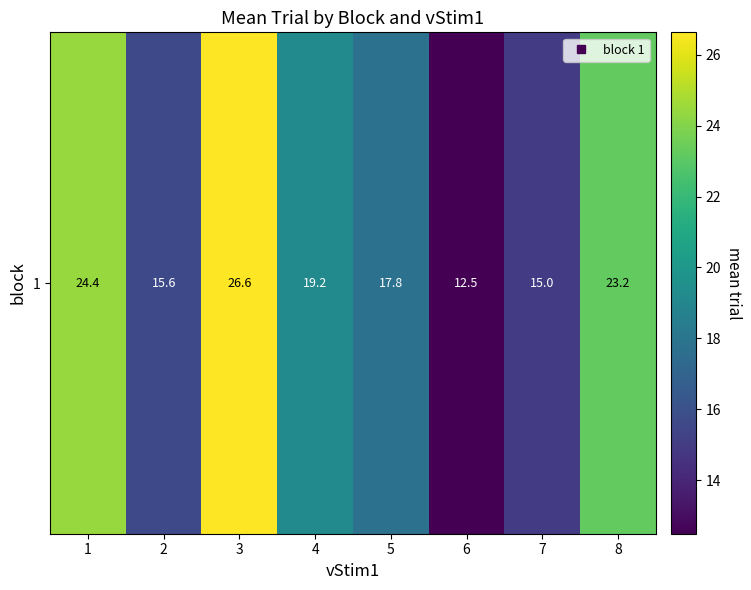

What is the difference between the maximum and minimum values?

14.1